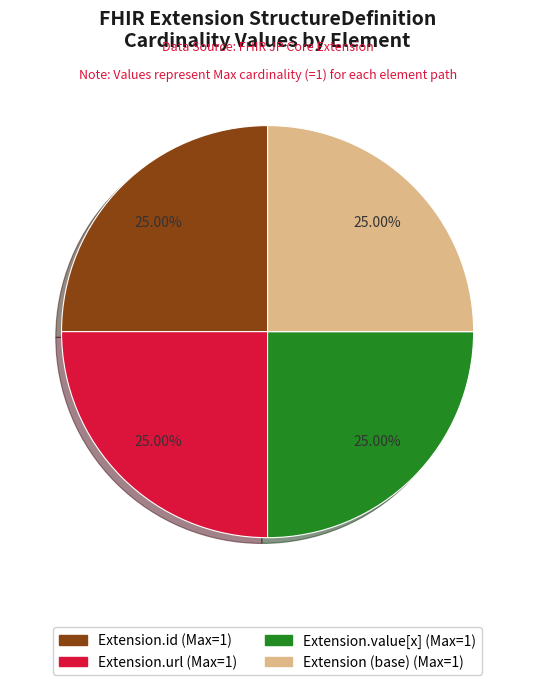

Which slice is the largest?

Extension.url